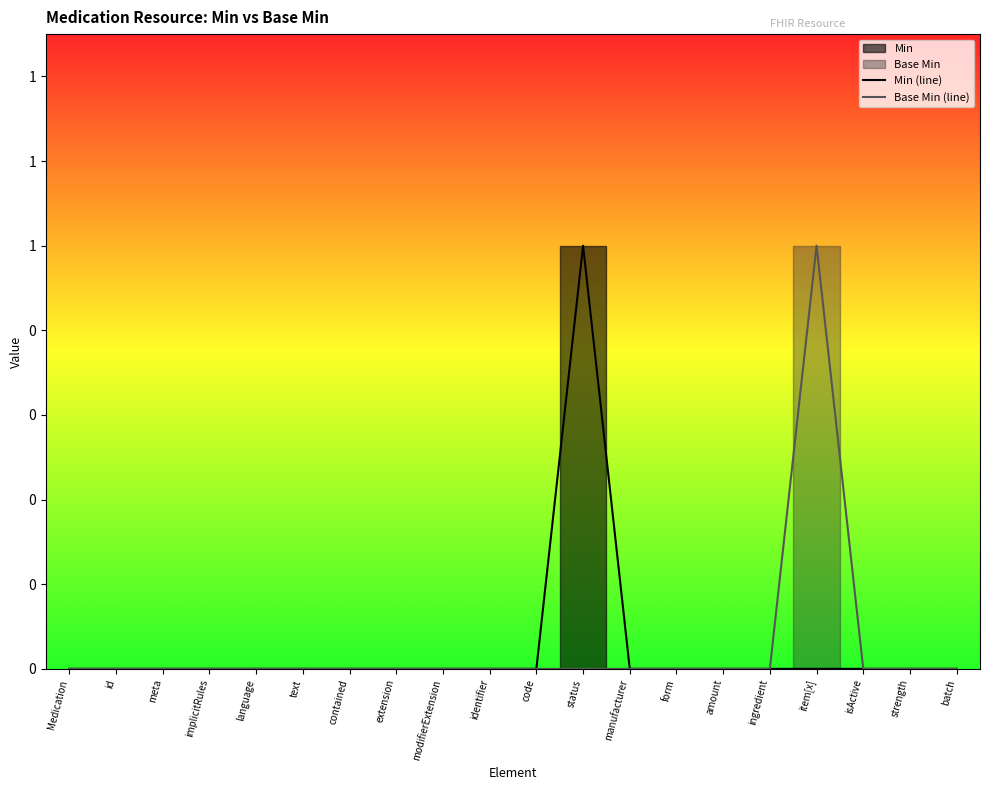

Which series has the widest spread of values?

Min (line)